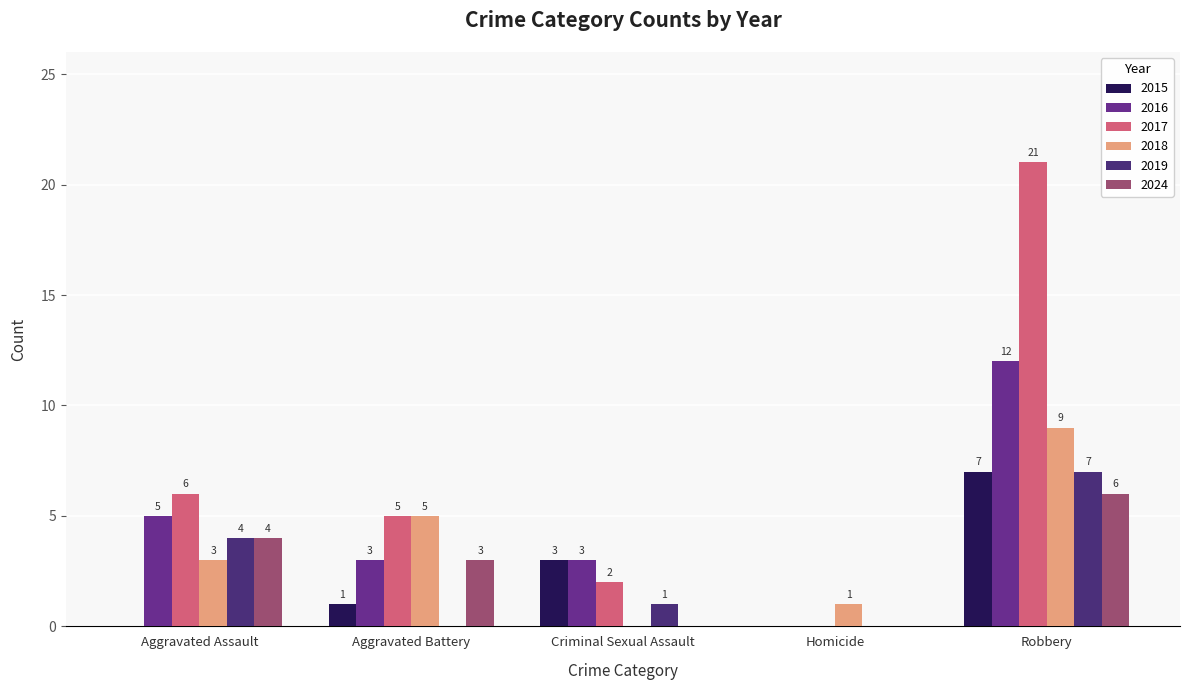

What are all the series names shown in the legend?

2015, 2016, 2017, 2018, 2019, 2024